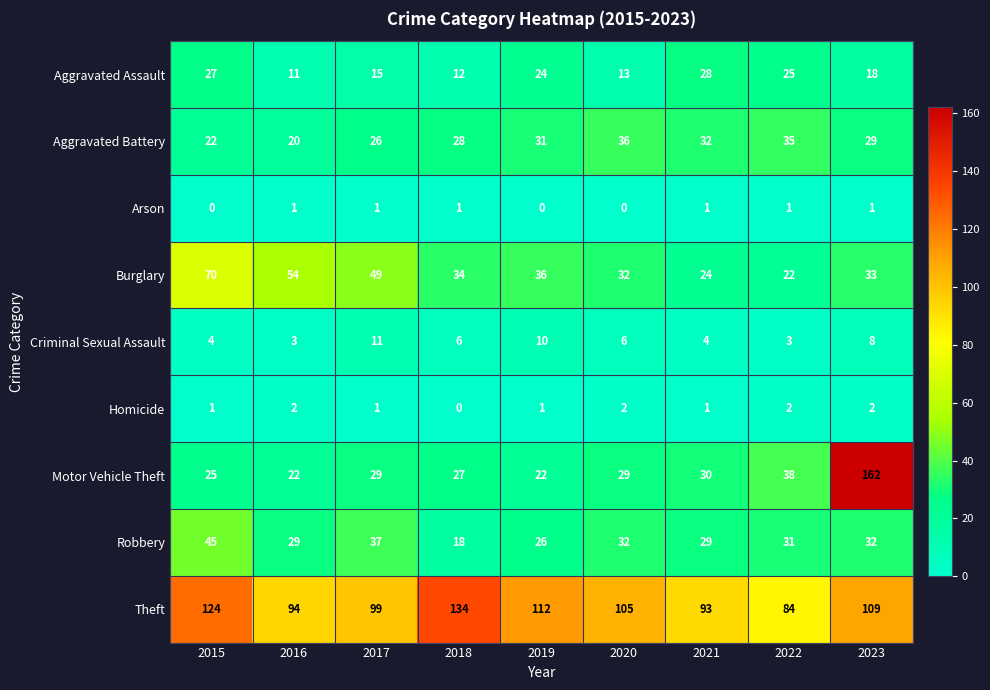

What is the difference between the second highest and minimum values in the Robbery series?

19